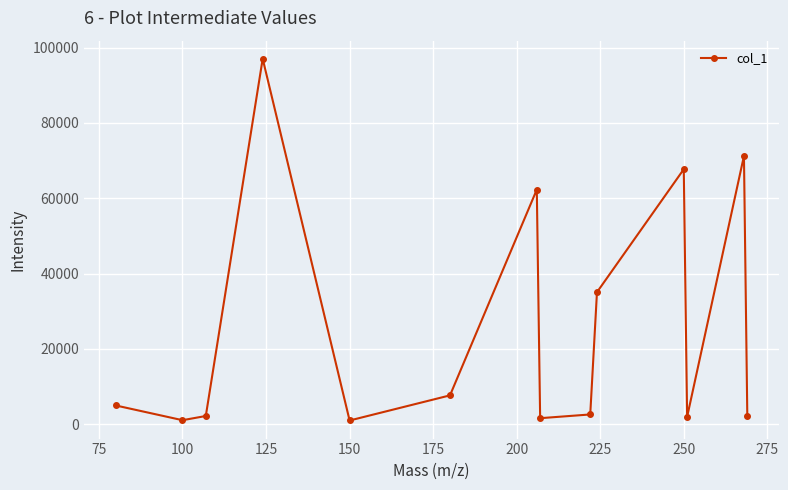

What is the value of the 13th point from the left?

71222.3